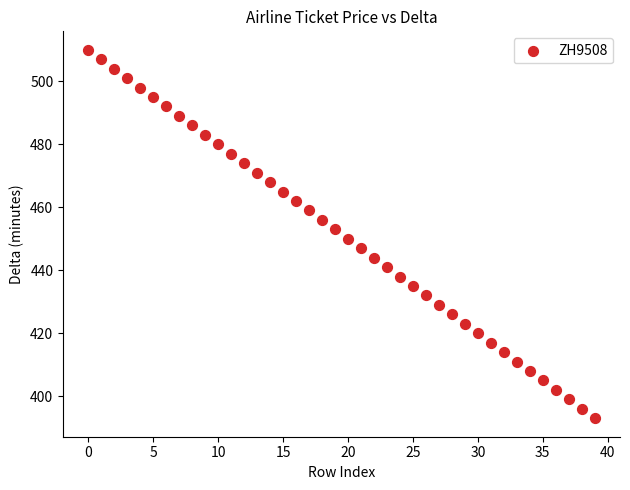

What is the range of Y values (max minus min)?

117